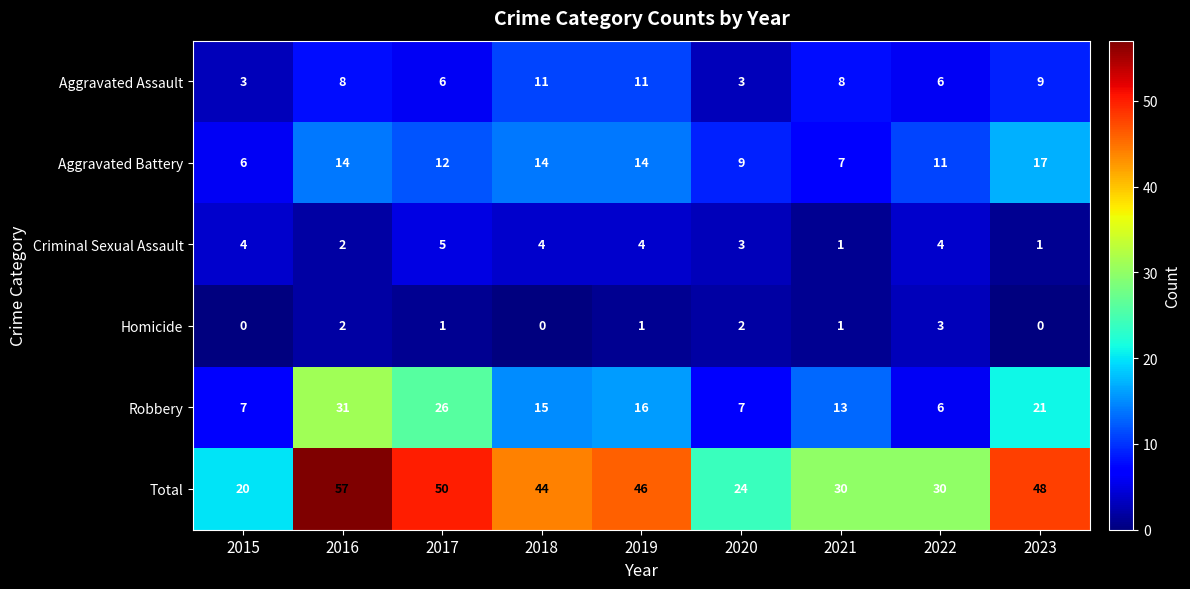

Is it true that Homicide equals 5 at 2022?

False